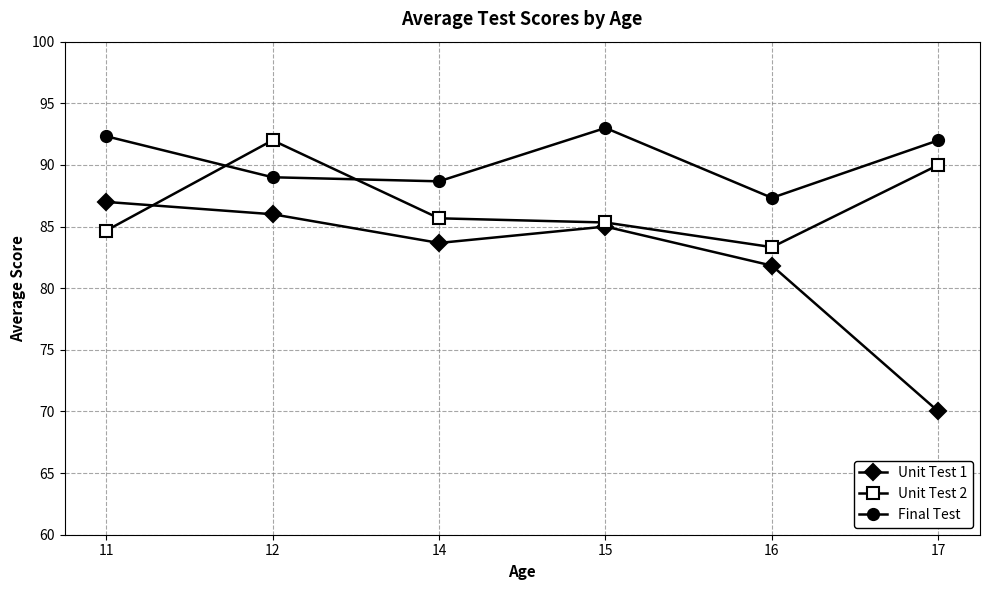

Is it true that Final Test equals 38.9 at 17?

False